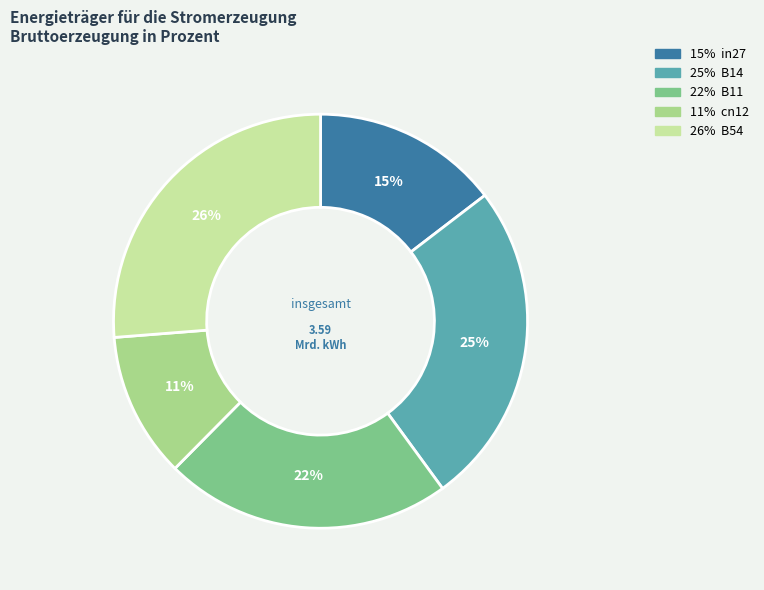

Is there any slice that represents more than half of the pie?

No